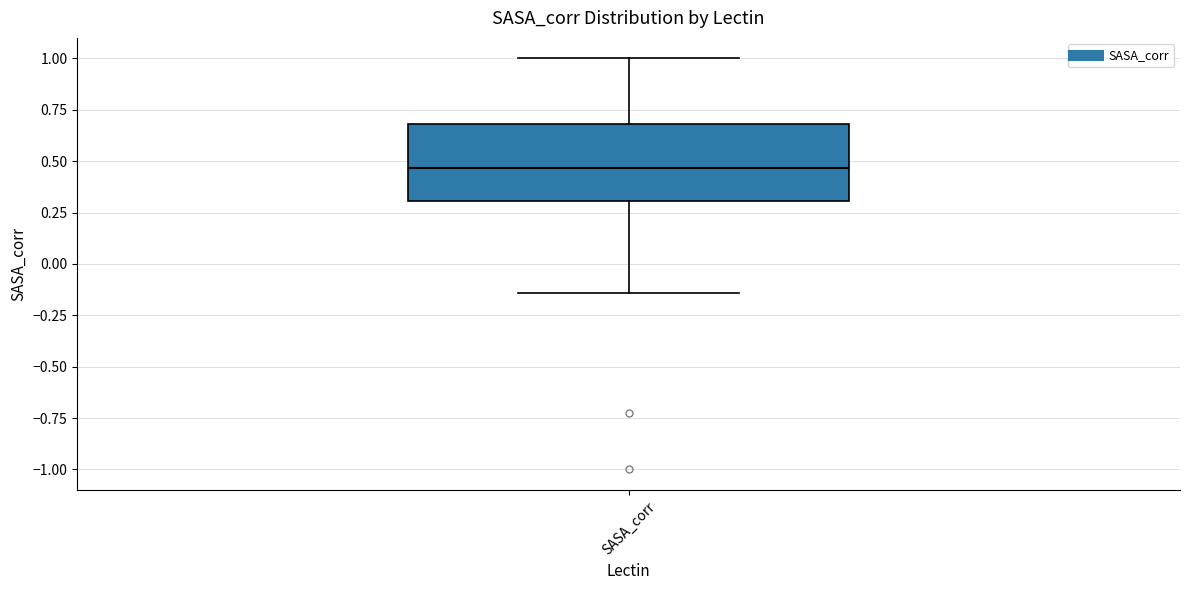

Transcribe this box plot: give where the median line is, the range the box spans, and where the two whiskers end, as read against the y-axis. The values are not printed on the chart, so give them approximately, as read against the axis.

median 0.45, box 0.30 to 0.70, whiskers -0.15 to 1.00